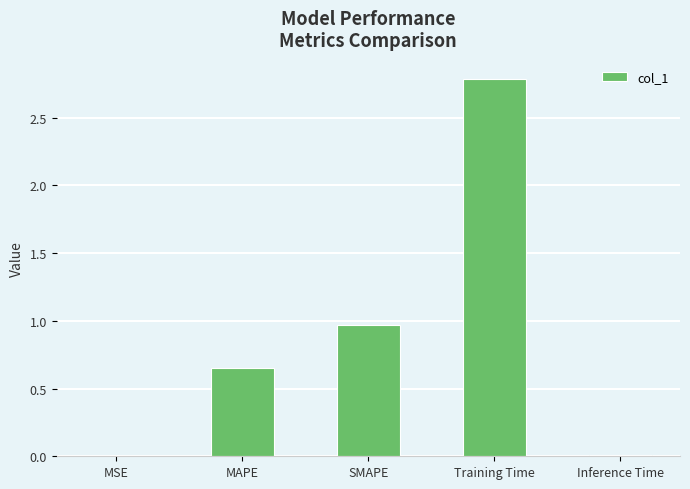

The value at Inference Time is 0.0. True or false?

True